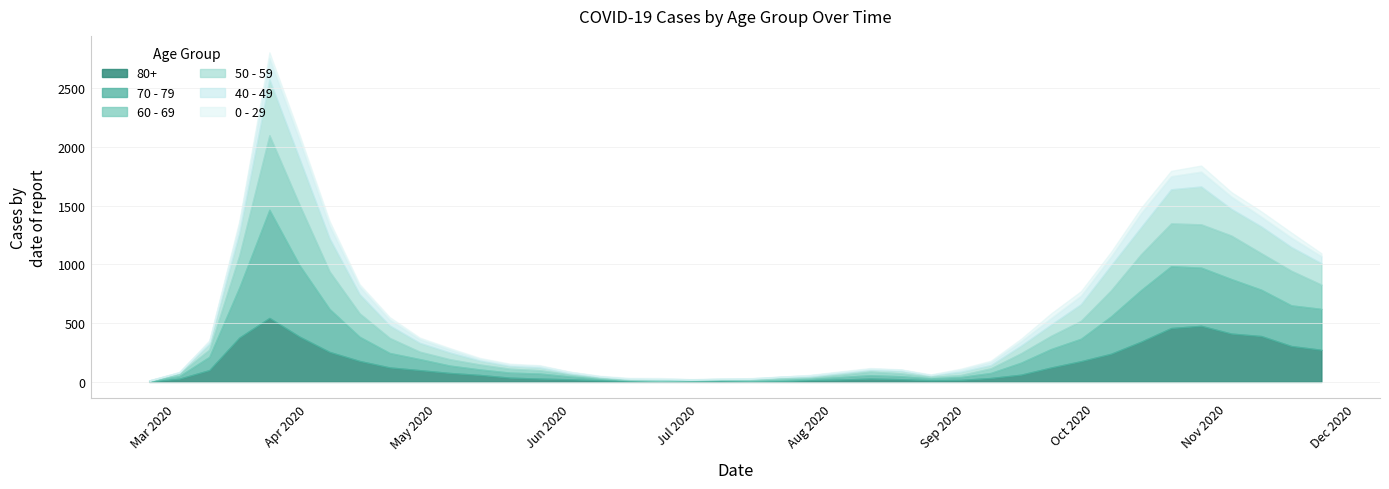

What position from the right is 2020-10-19?

6